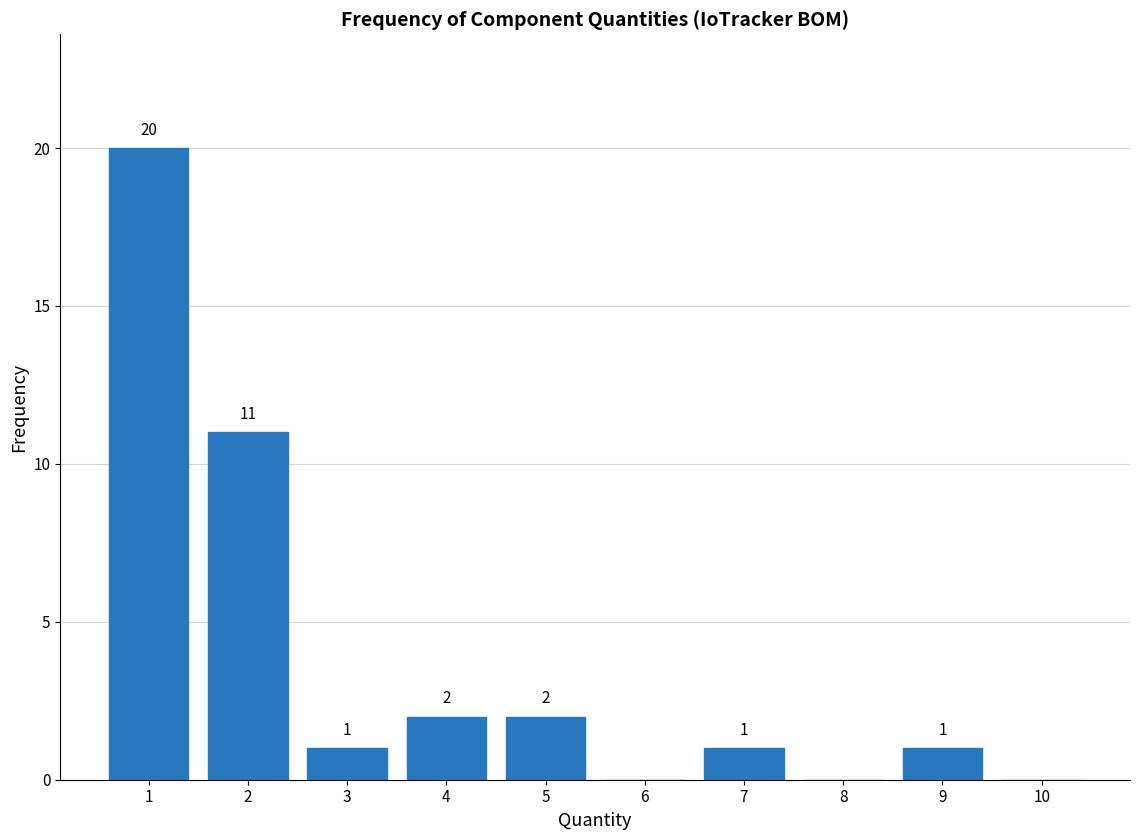

Over which range of the x-axis is the bar tallest?

0.5 to 1.5